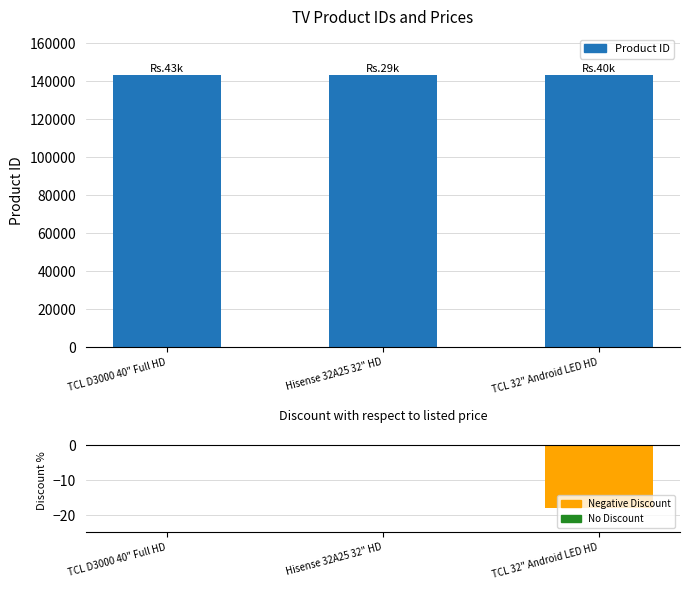

What is the value of the Product ID bar at the 2nd from the left?

143400